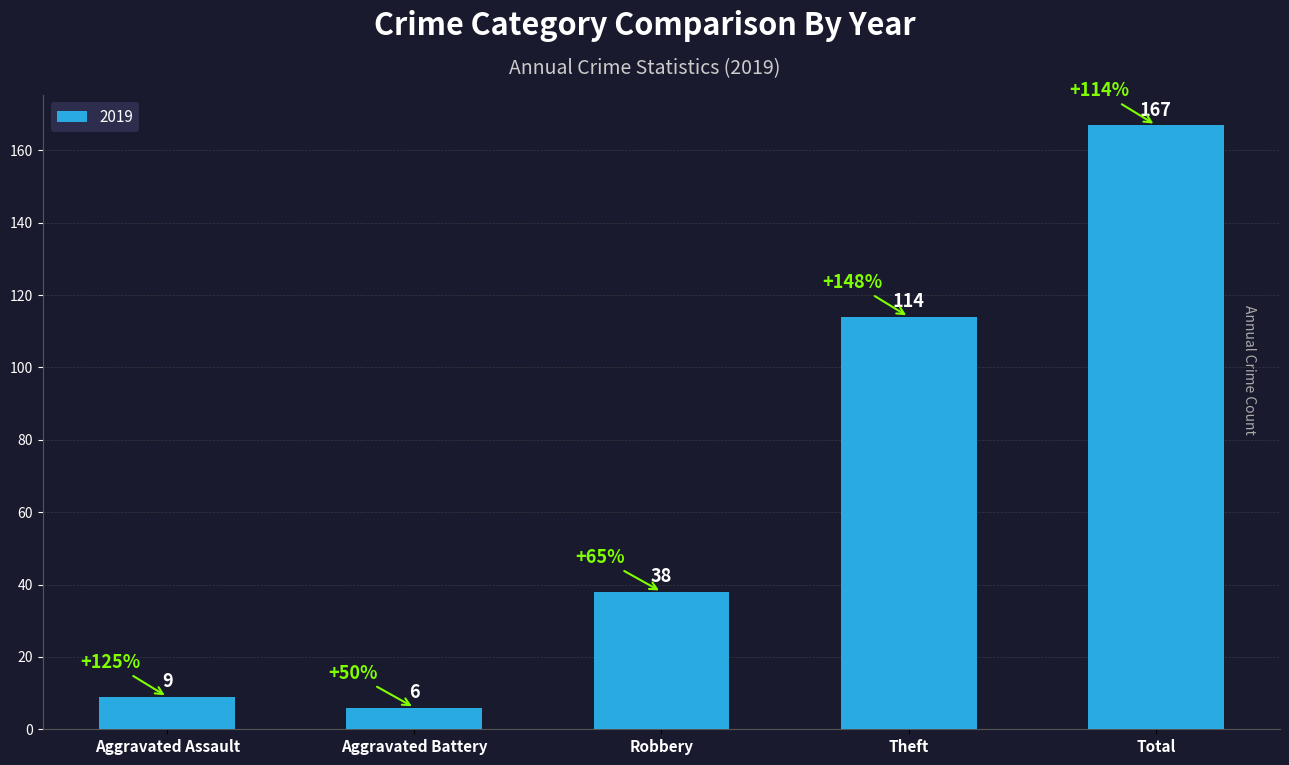

Reading left to right, transcribe all the data shown in this chart.

Aggravated Assault=9	Aggravated Battery=6	Robbery=38	Theft=114	Total=167